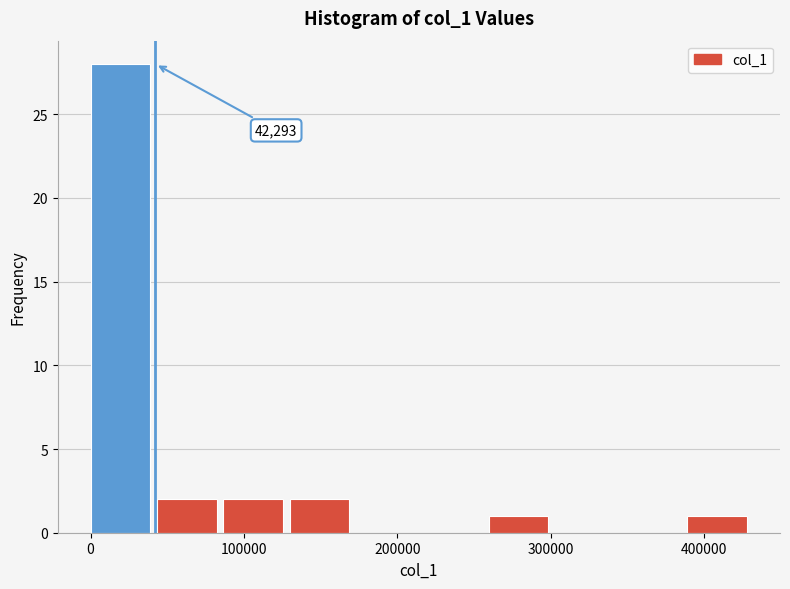

Over which range of the x-axis is the bar tallest?

0 to 40000